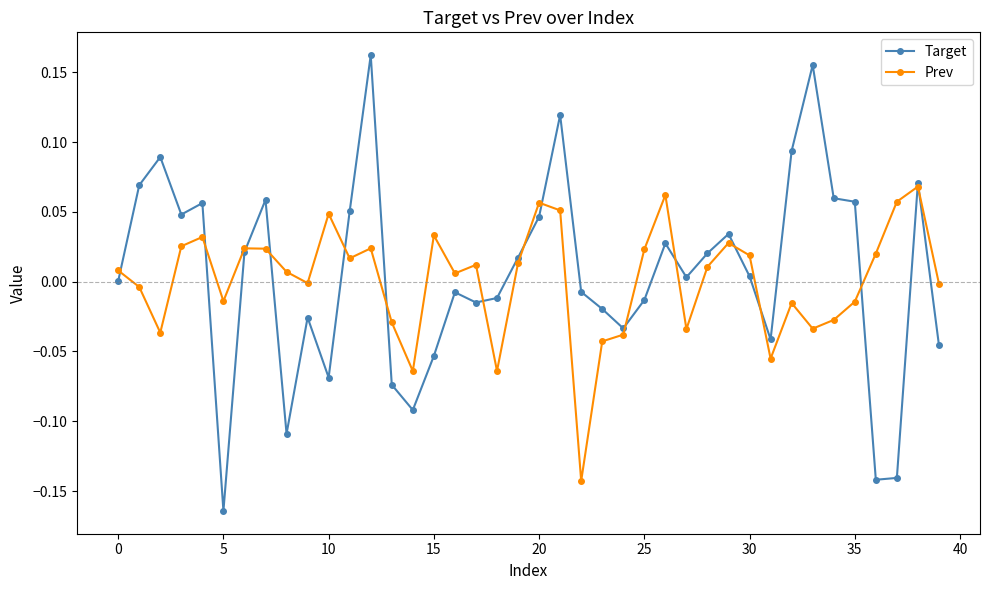

Which series has the largest range (max minus min)?

Target